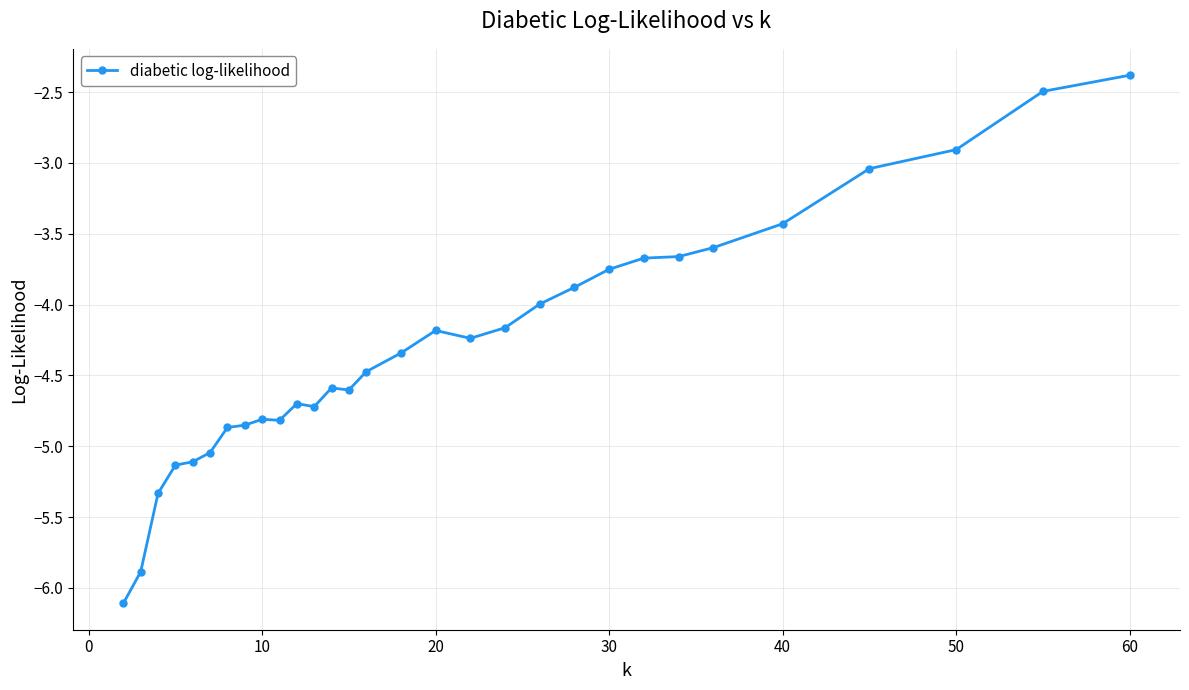

What is the greatest value displayed?

-2.4